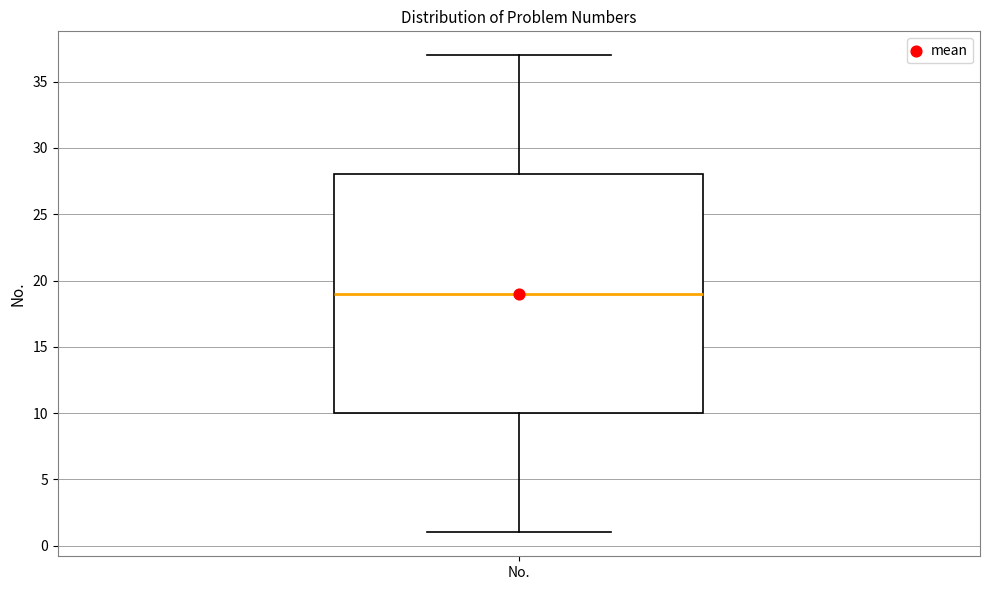

Where does the median line of the box for No. sit on the y-axis? The values are not printed on the chart, so give them approximately, as read against the axis.

19